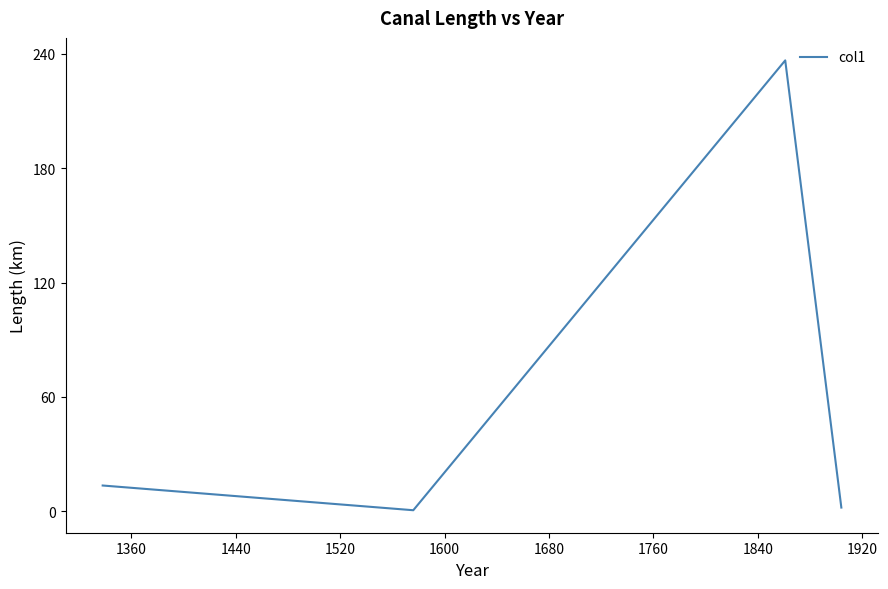

What is the sum of all values?

252.7